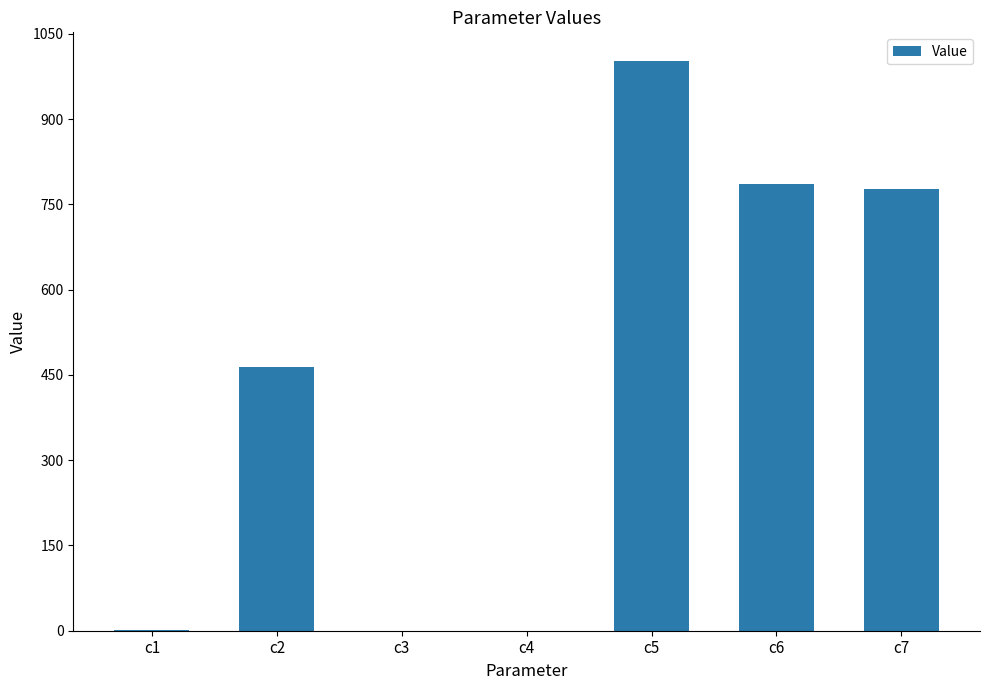

Which label corresponds to the largest value in the chart?

c5